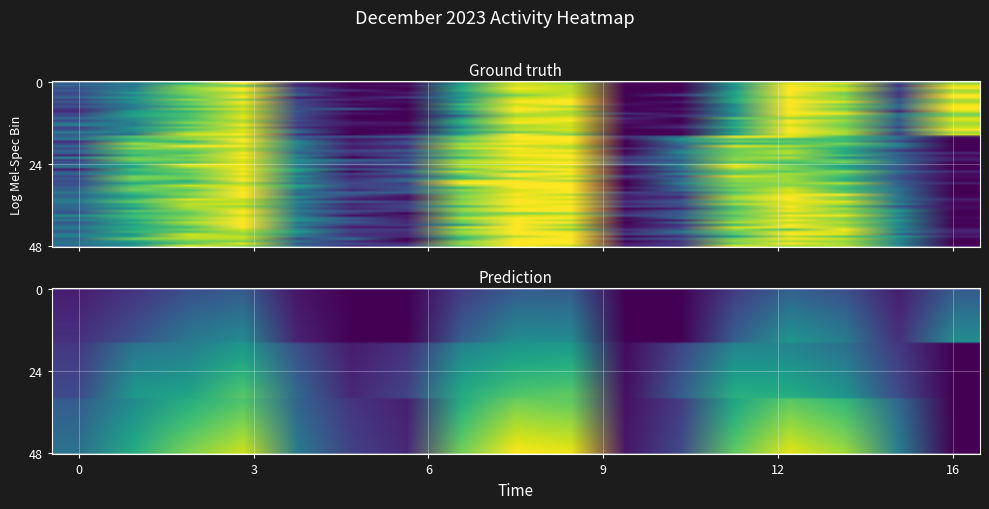

What is the greatest value displayed?

0.9